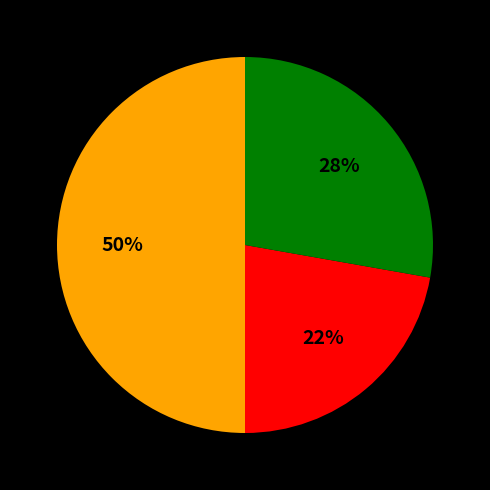

To the nearest percent, what is the average slice percentage?

33%